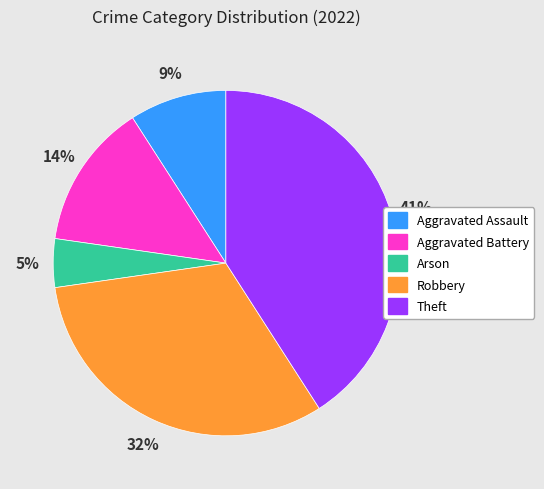

The Theft slice represents 53% of the pie. True or false?

False